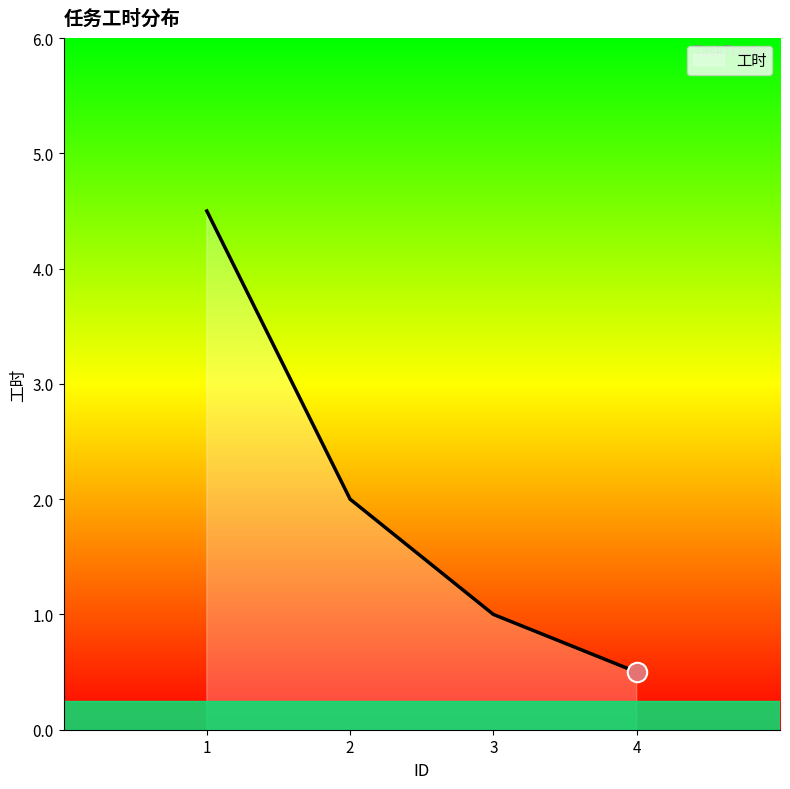

Approximately how many times larger is the value at 3 compared to 1?

0.2